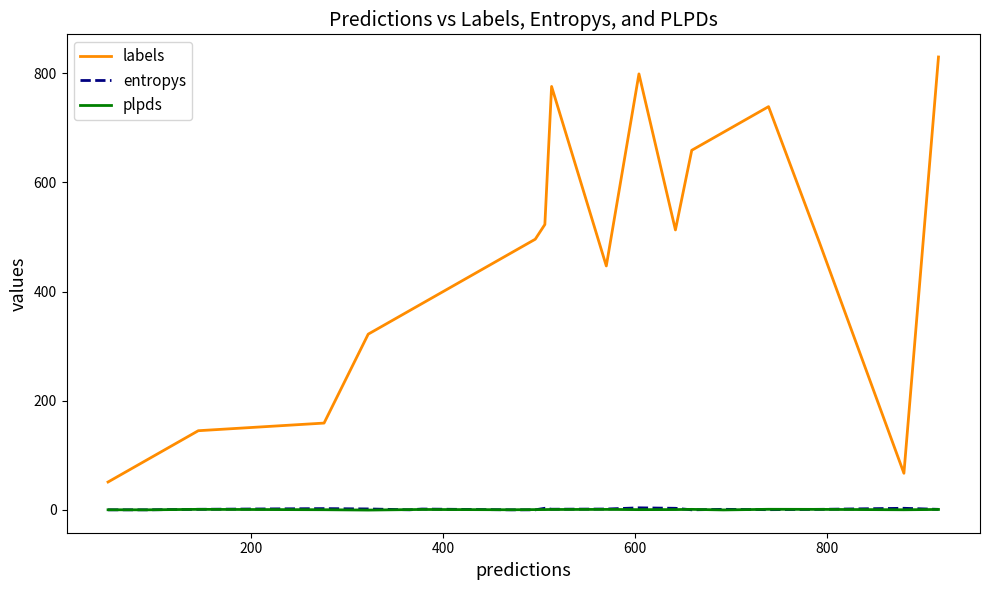

Which series has the largest total across all categories?

labels